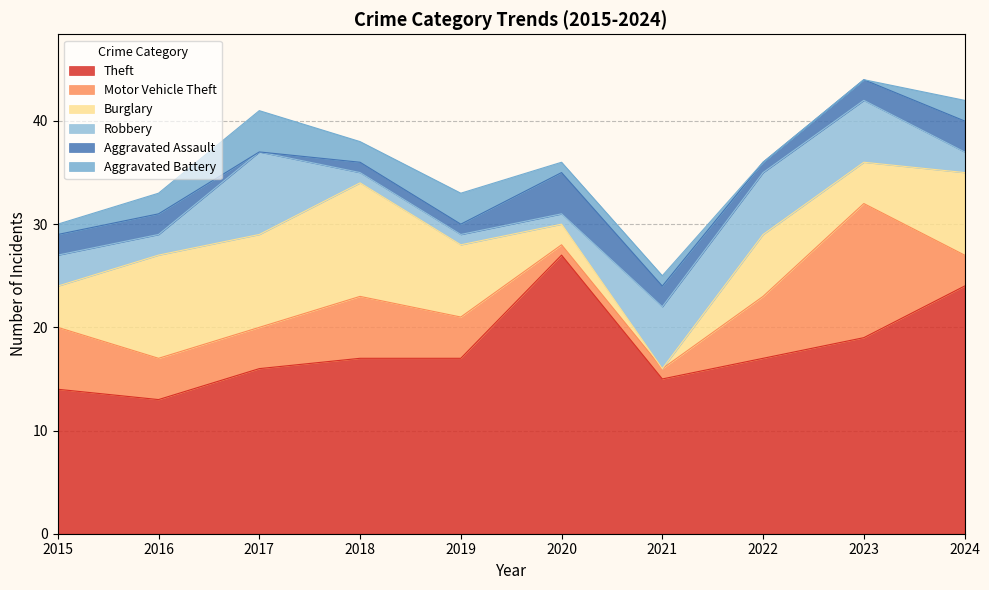

In Aggravated Battery, how many points are higher than both neighbors (excluding endpoints)?

2